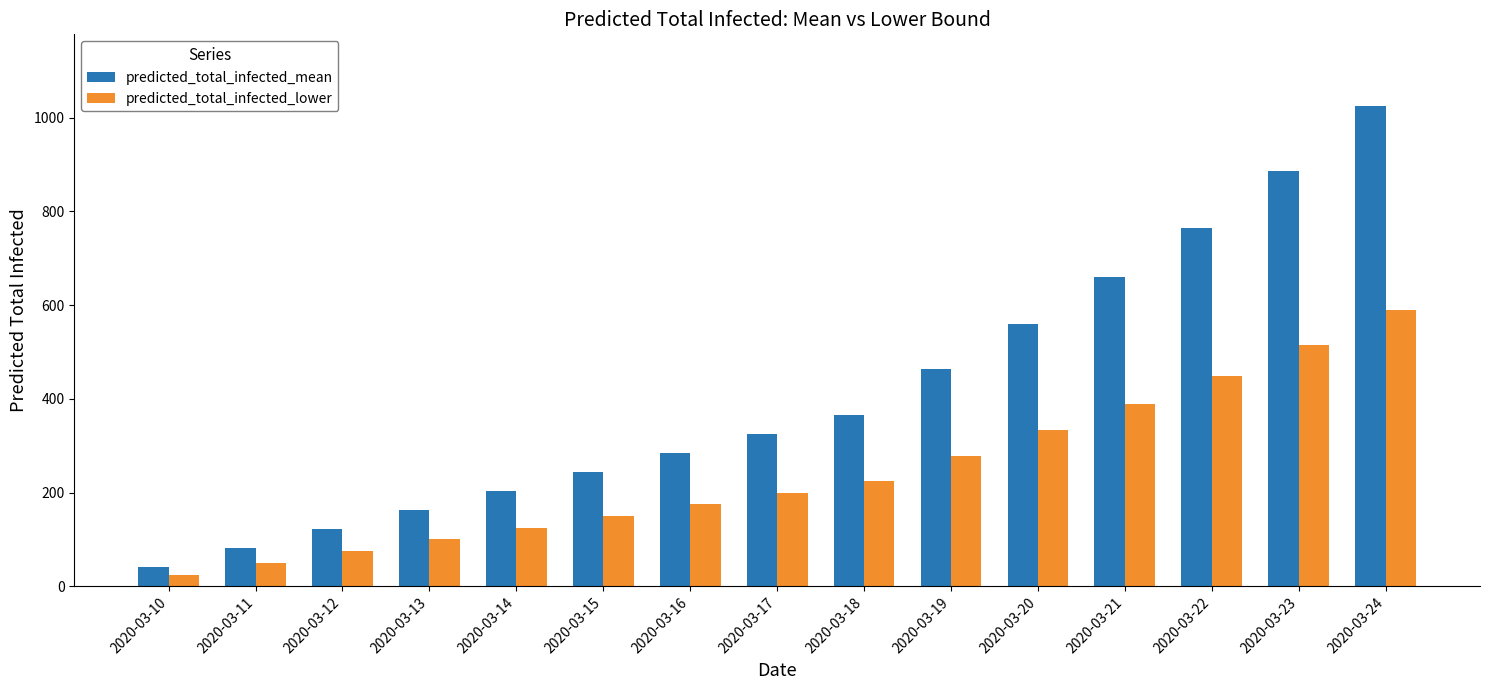

How many bars are there in total?

30